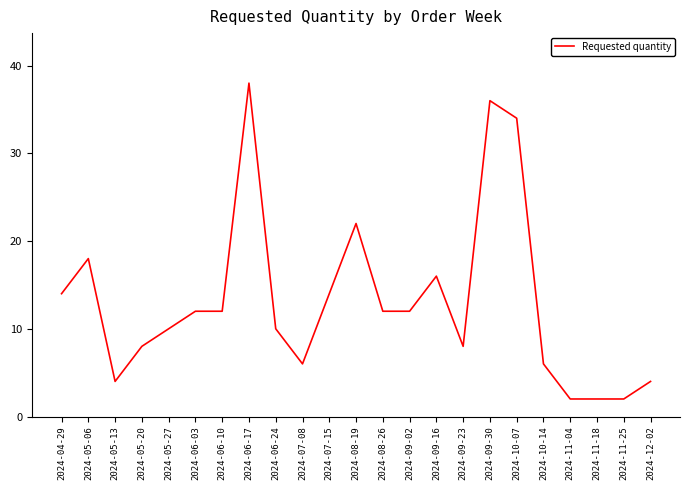

At which category does the chart reach its peak across all series?

2024-06-17